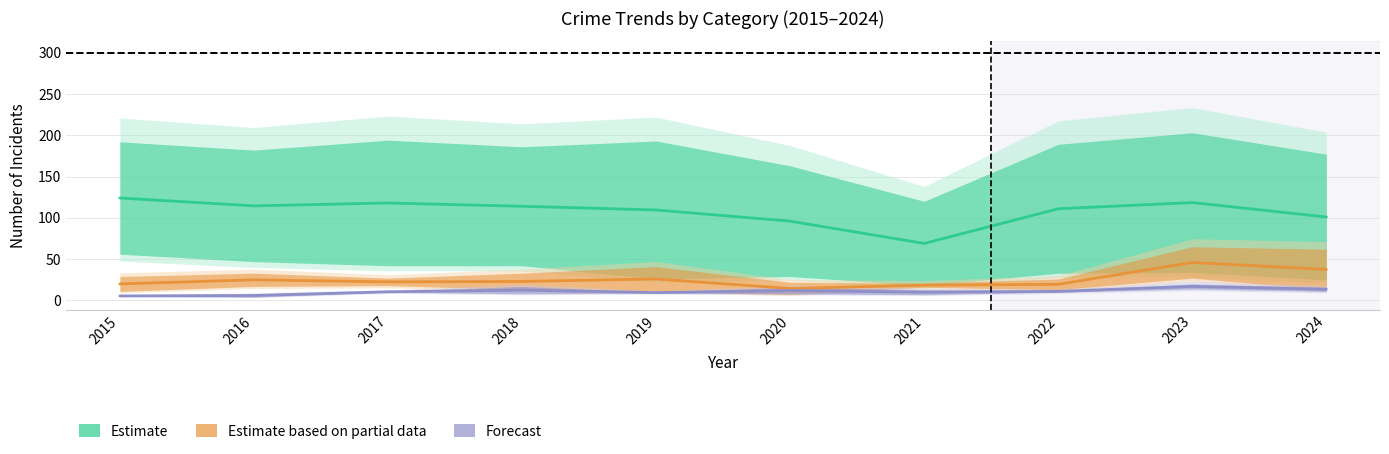

At 2016, list the series in order from smallest to largest.

Forecast, Estimate based on partial data, Estimate